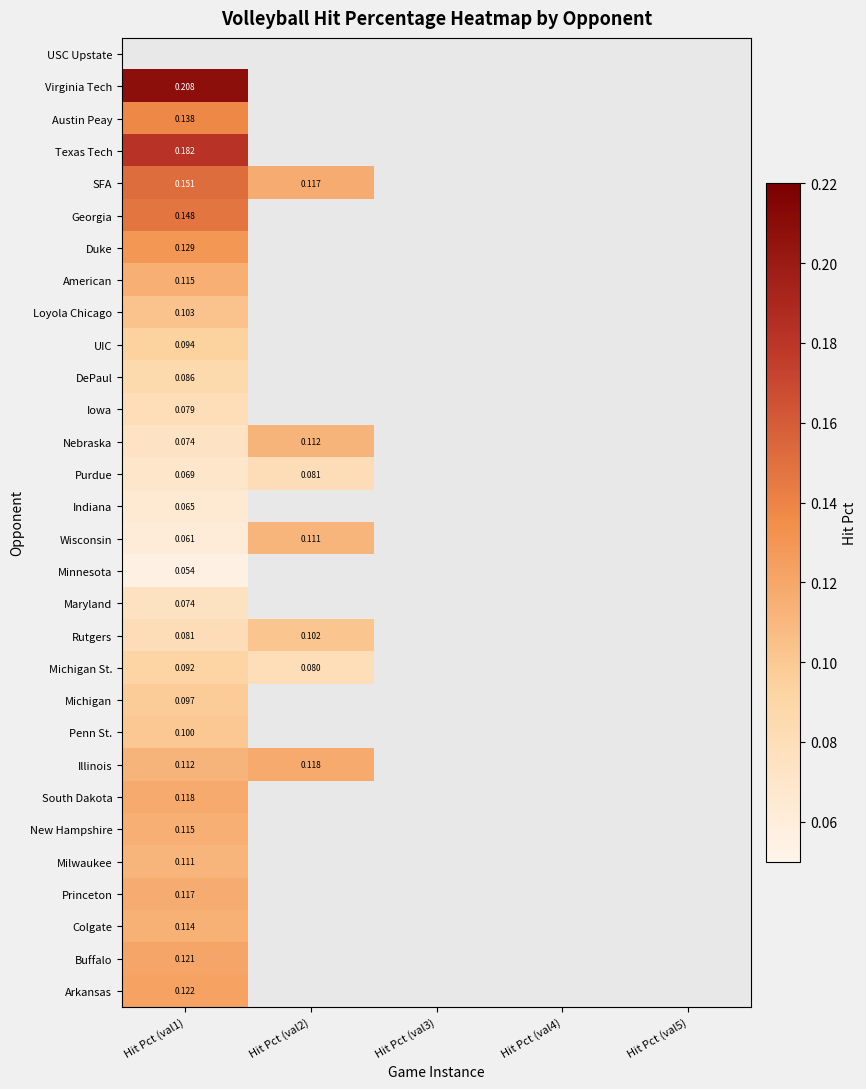

Between Hit Pct (val1) and Hit Pct (val2), which series saw the biggest shift?

Wisconsin